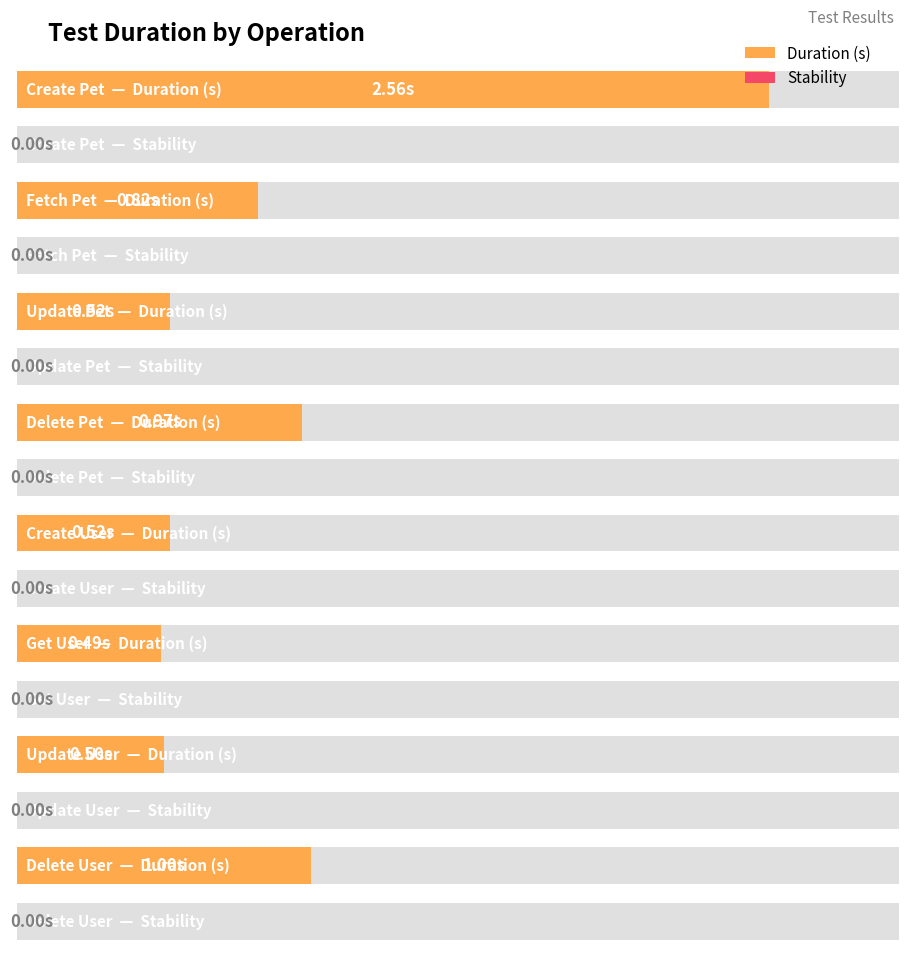

Count the number of data series in this chart.

2